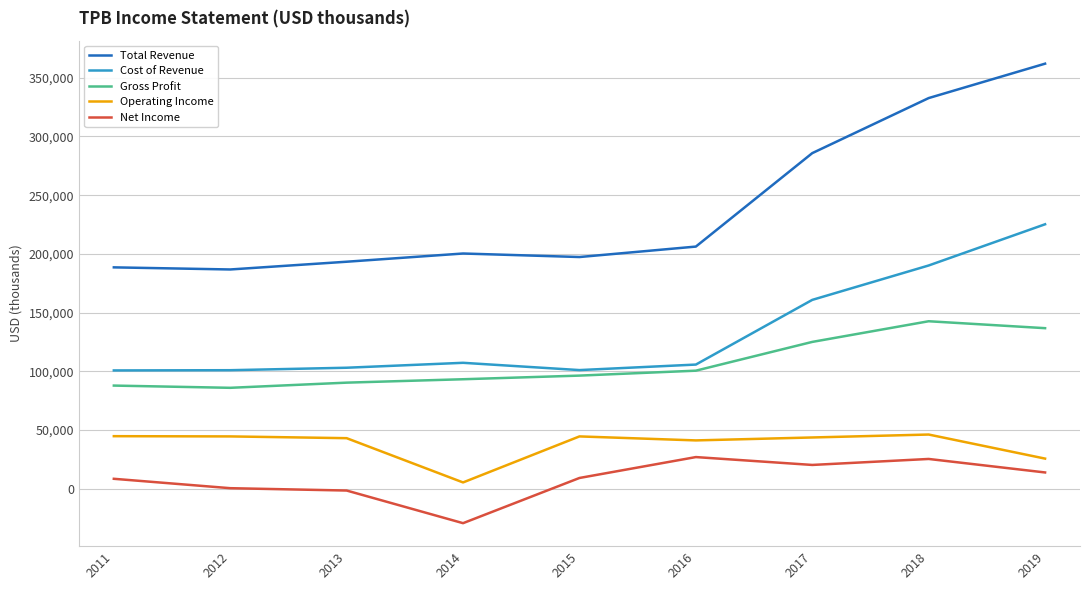

True or false: Total Revenue and Cost of Revenue intersect in this chart.

False